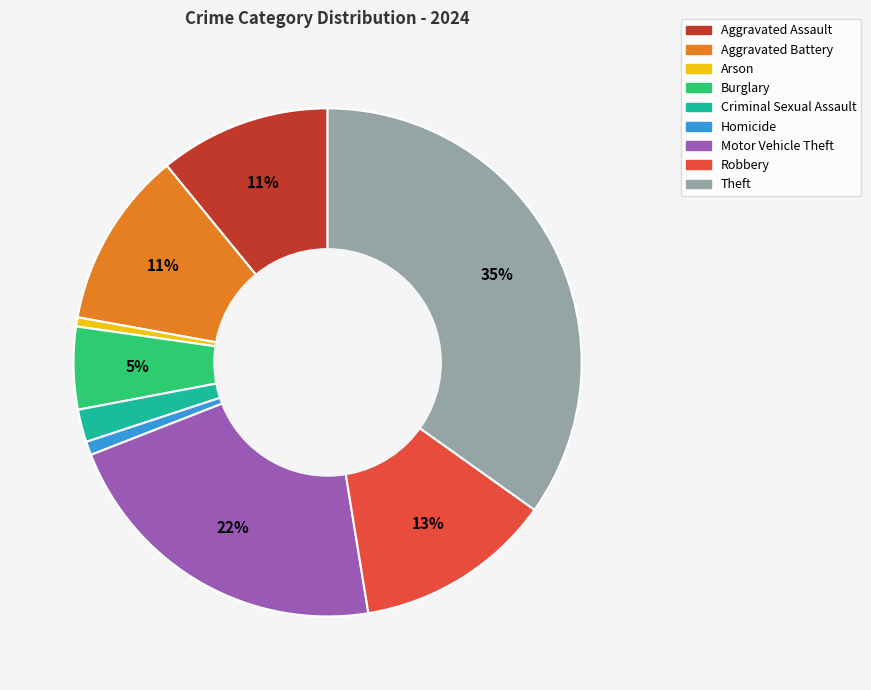

Is the sum of Robbery and Homicide greater than half?

No